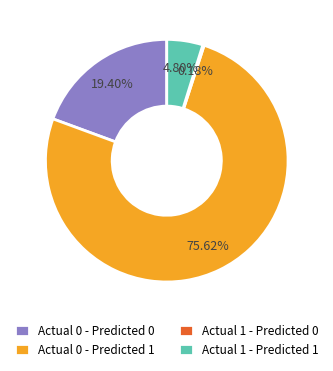

Is there any slice that represents more than half of the pie?

Yes